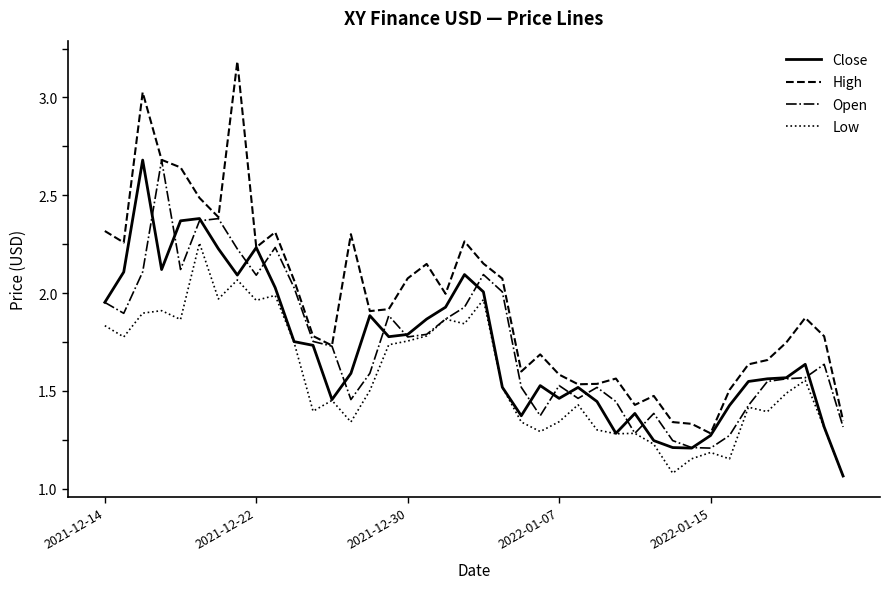

Which series has the largest total across all categories?

High